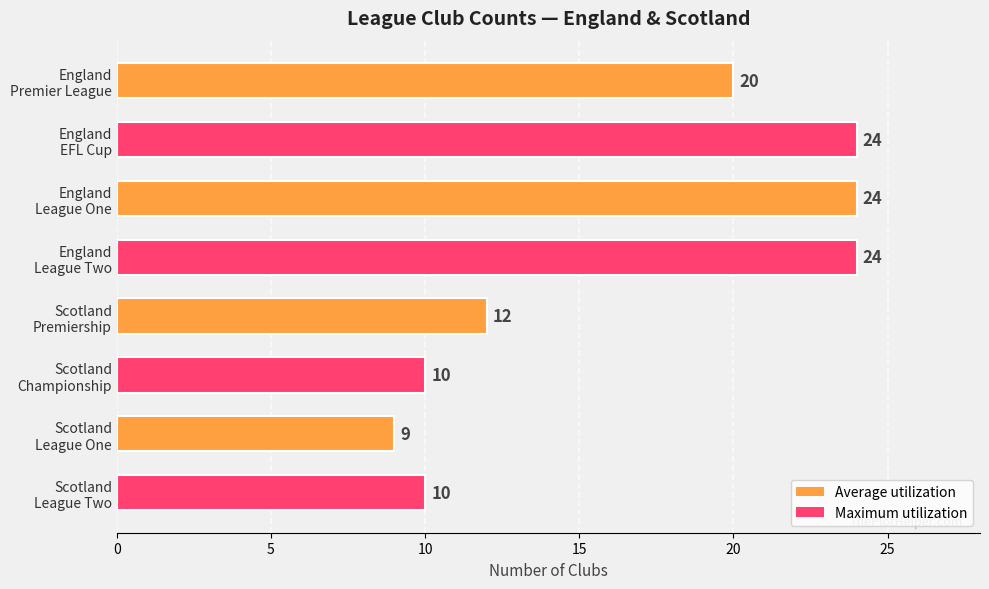

What is the sum of all values?

133